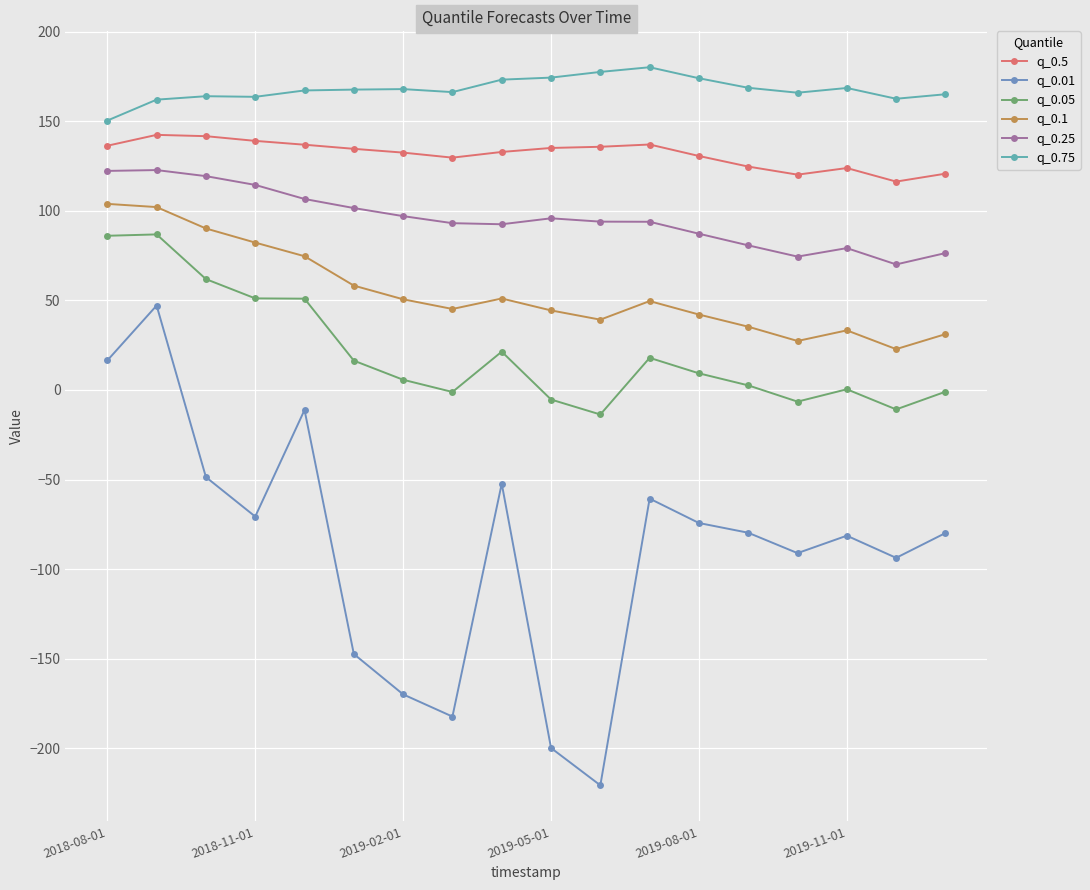

What is the greatest value displayed?

180.1